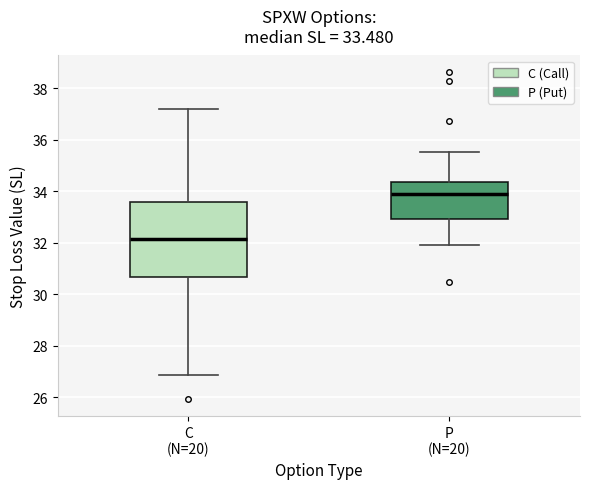

Comparing the boxes themselves (not the whiskers), which one is the tallest?

C (N=20)